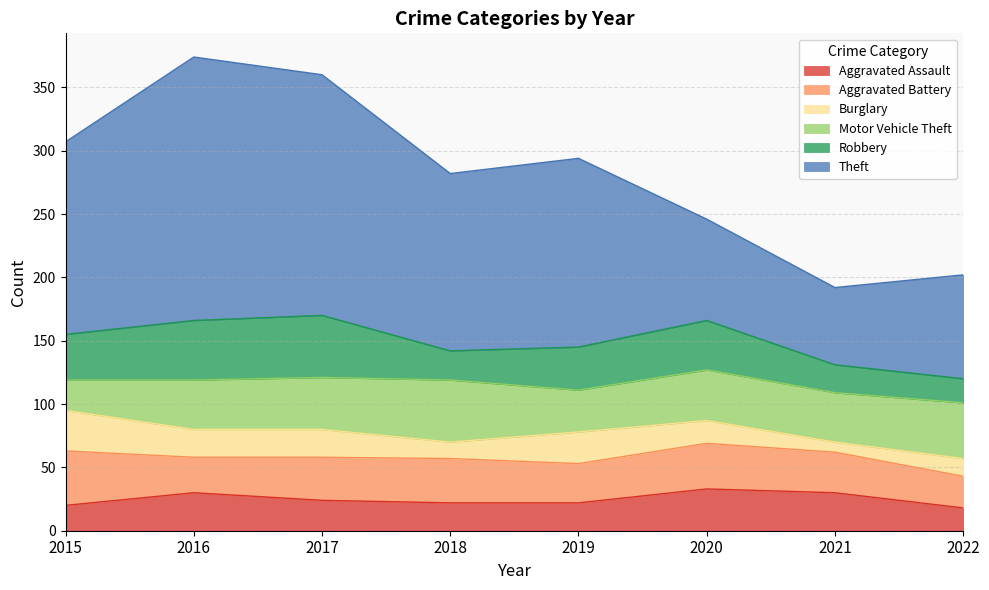

How many distinct data groups are displayed?

6